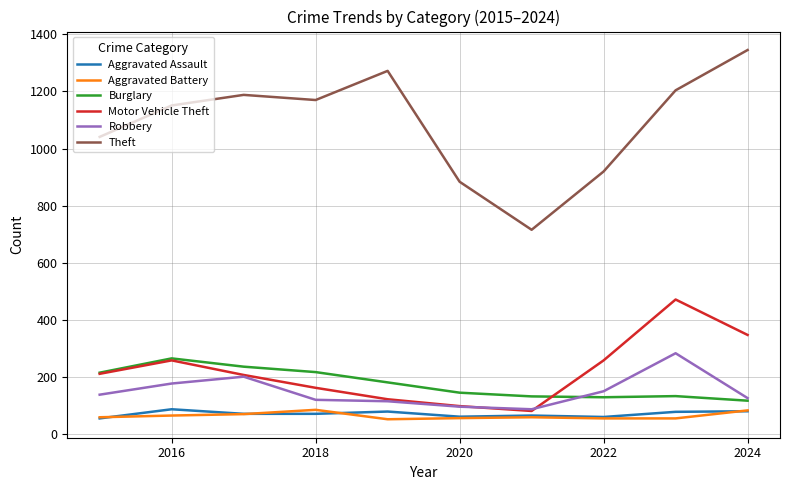

True or false: Aggravated Assault and Burglary intersect in this chart.

False